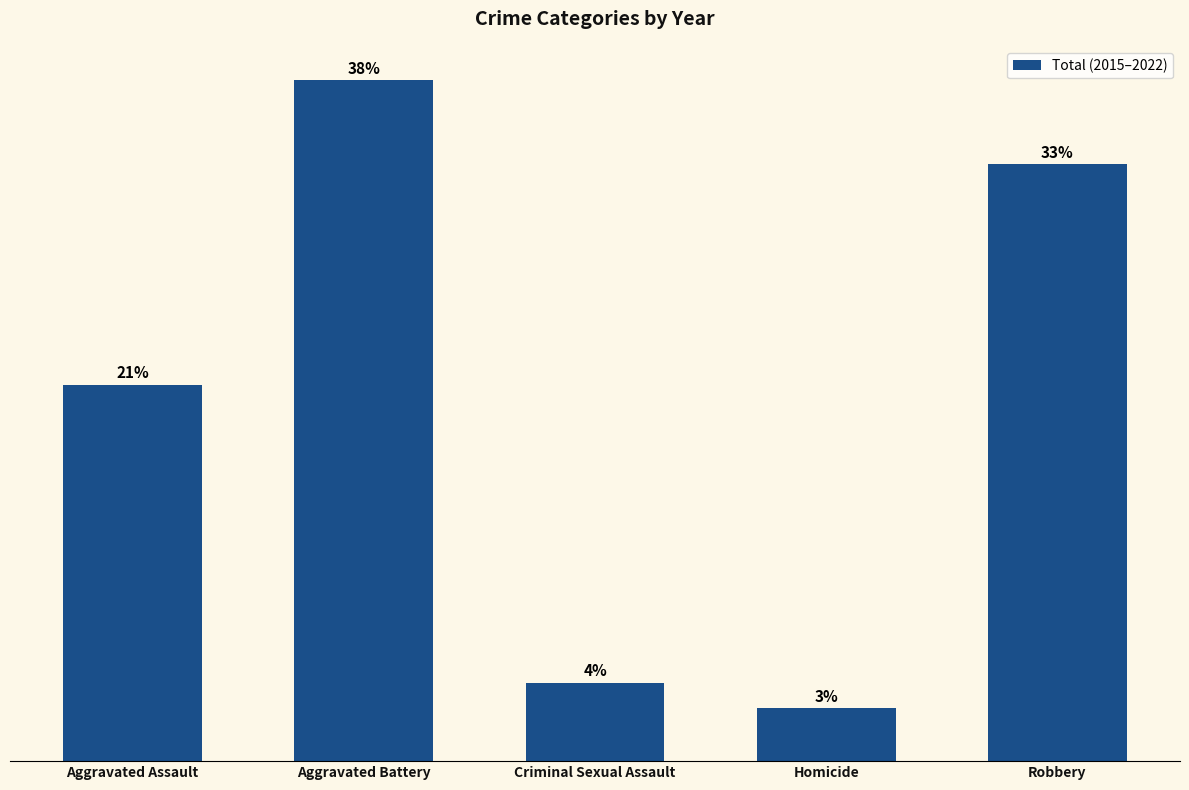

Which label corresponds to the largest value in the chart?

Aggravated Battery